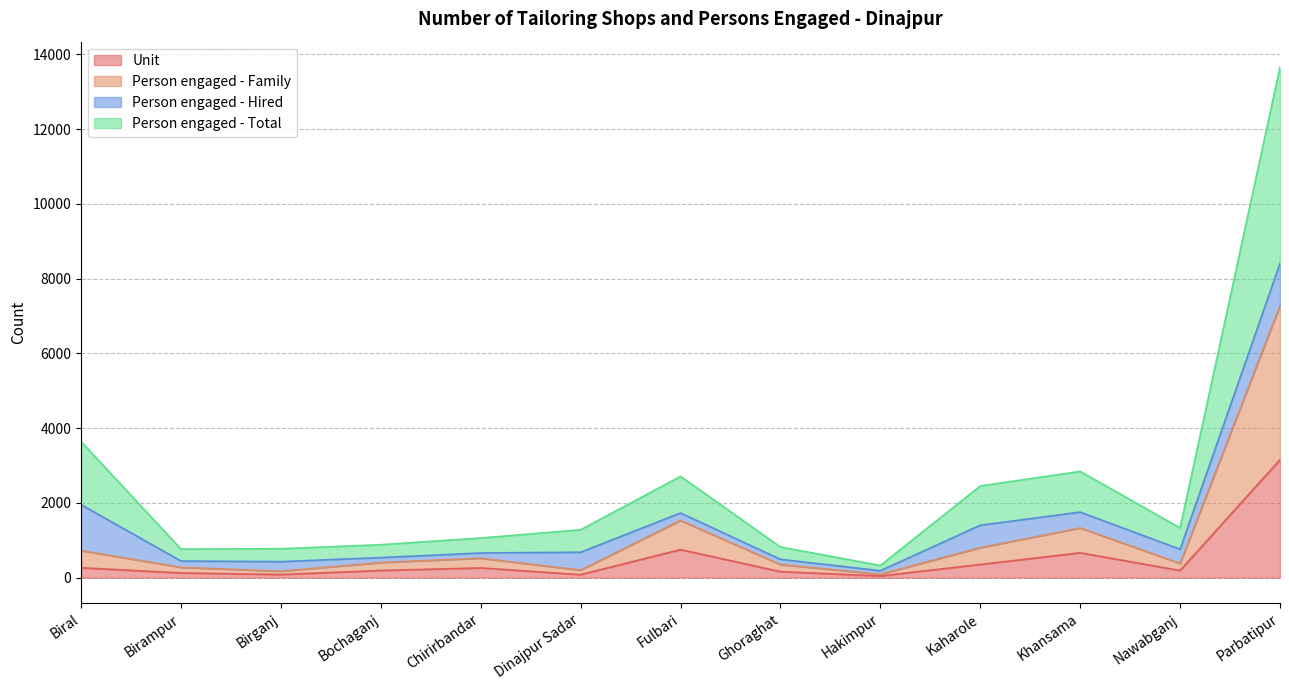

What is the difference between the second highest and second lowest values in the Person engaged - Family series?

1358